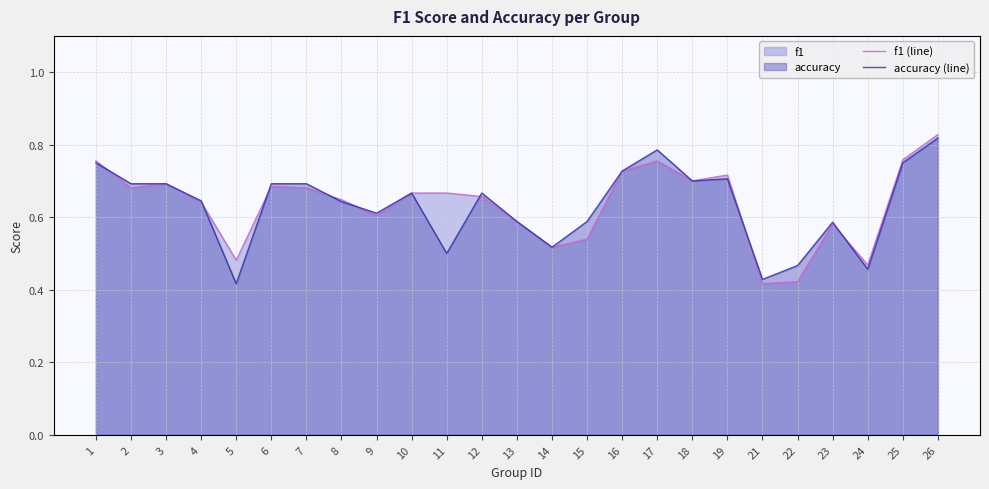

Which series has the largest range (max minus min)?

f1 (line)